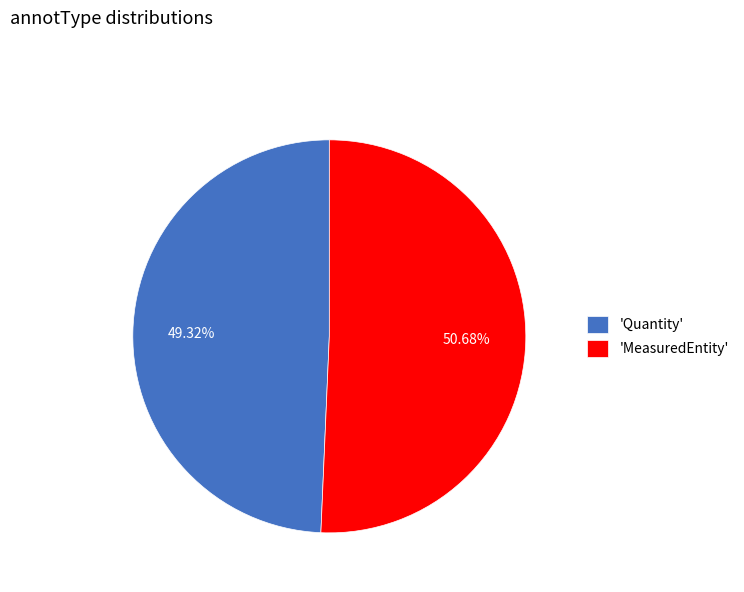

Between 'MeasuredEntity' and 'Quantity', which is larger?

'MeasuredEntity'